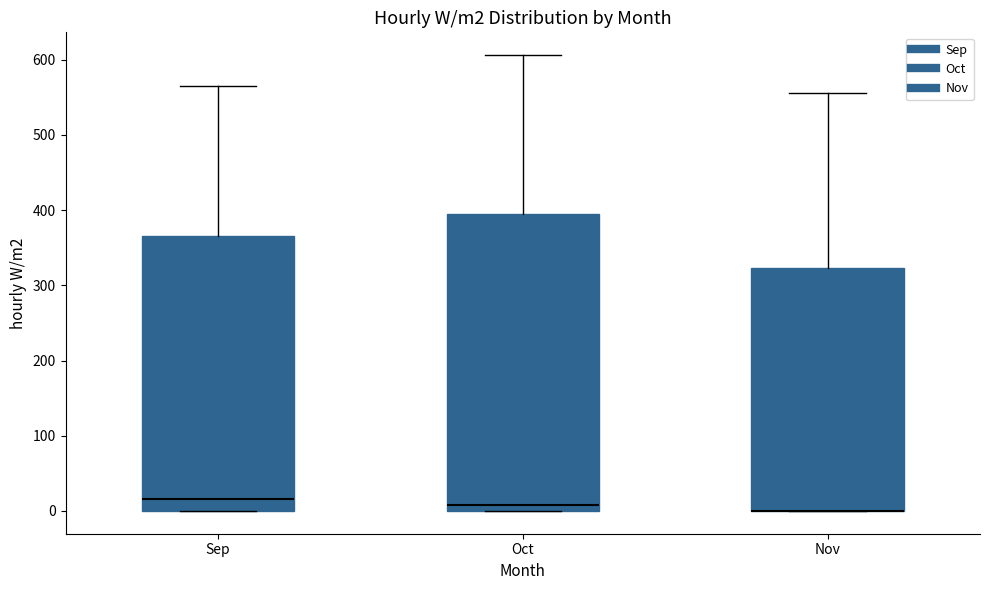

Where does the median line of the box for Sep sit on the y-axis? The values are not printed on the chart, so give them approximately, as read against the axis.

20